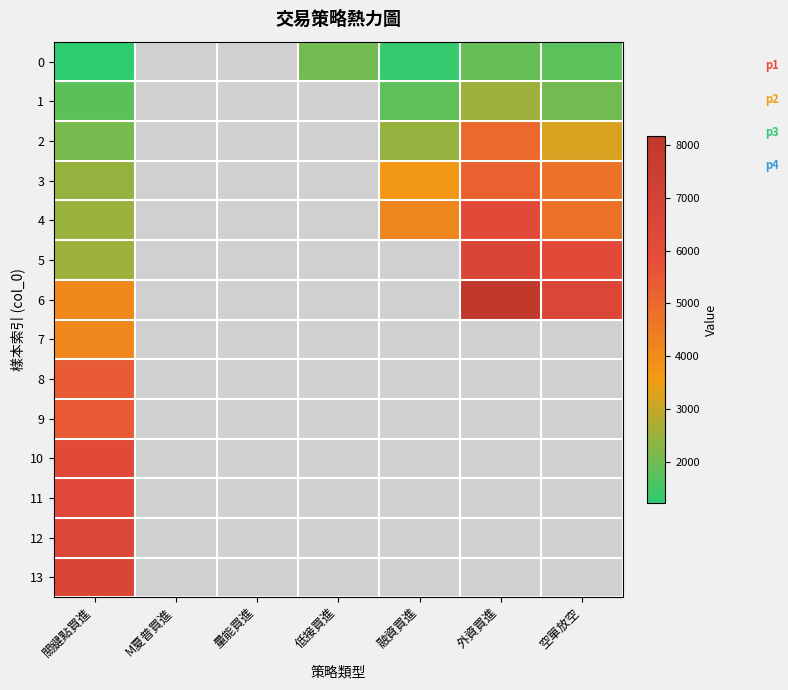

How many positive values does the 12 series have?

1